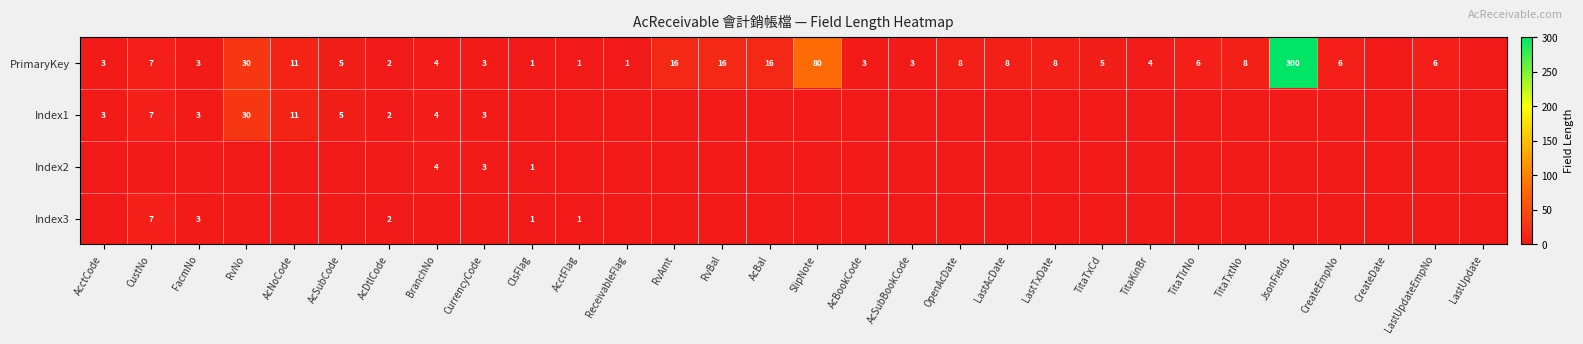

At which category is the sum across all series the highest?

JsonFields